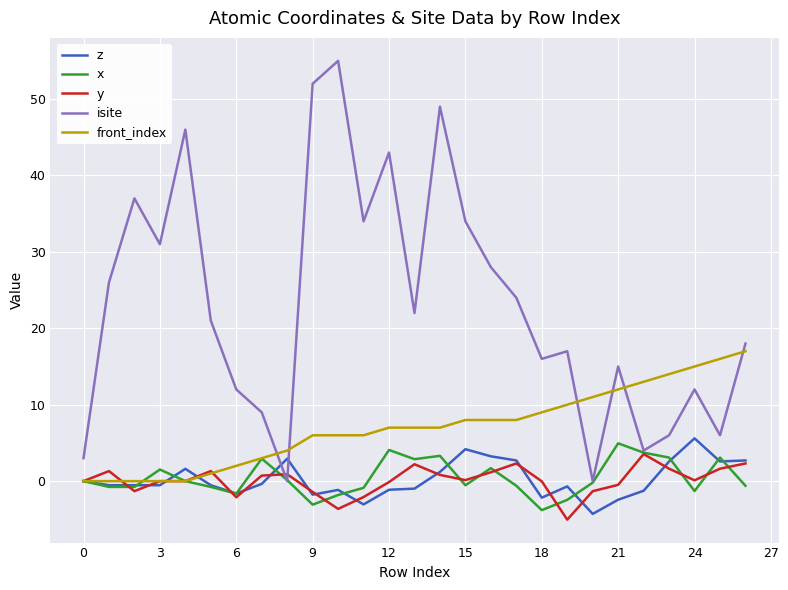

What is the maximum value shown in the chart?

55.0